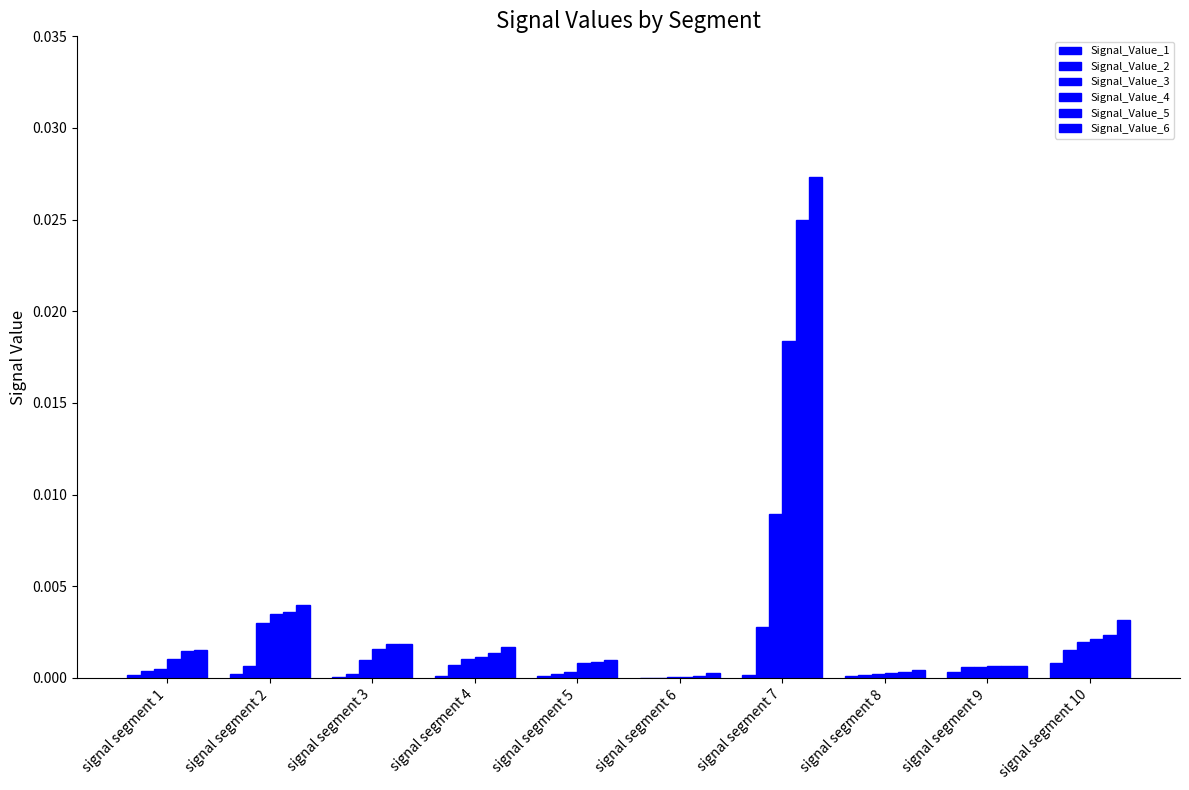

How many series are shown in this chart?

6